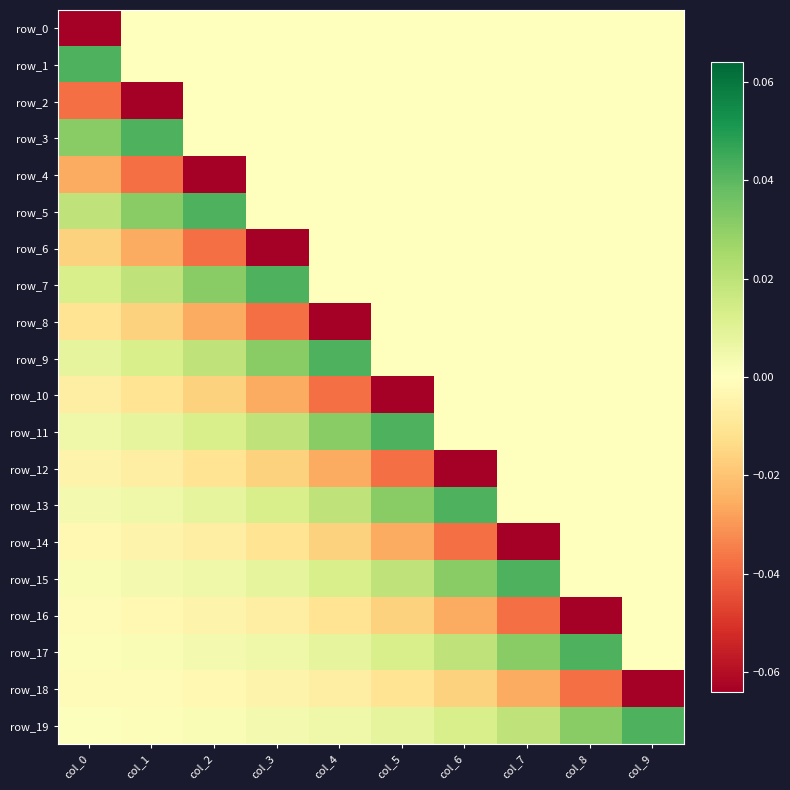

Reading left to right, extract all data points from this chart.

row_0: -0.1	0.0	0.0	0.0	0.0	0.0	0.0	0.0	0.0	0.0
row_1: 0.0	0.0	0.0	0.0	0.0	0.0	0.0	0.0	0.0	0.0
row_2: -0.0	-0.1	0.0	0.0	0.0	0.0	0.0	0.0	0.0	0.0
row_3: 0.0	0.0	0.0	0.0	0.0	0.0	0.0	0.0	0.0	0.0
row_4: -0.0	-0.0	-0.1	0.0	0.0	0.0	0.0	0.0	0.0	0.0
row_5: 0.0	0.0	0.0	0.0	0.0	0.0	0.0	0.0	0.0	0.0
row_6: -0.0	-0.0	-0.0	-0.1	0.0	0.0	0.0	0.0	0.0	0.0
row_7: 0.0	0.0	0.0	0.0	0.0	0.0	0.0	0.0	0.0	0.0
row_8: -0.0	-0.0	-0.0	-0.0	-0.1	0.0	0.0	0.0	0.0	0.0
row_9: 0.0	0.0	0.0	0.0	0.0	0.0	0.0	0.0	0.0	0.0
row_10: -0.0	-0.0	-0.0	-0.0	-0.0	-0.1	0.0	0.0	0.0	0.0
row_11: 0.0	0.0	0.0	0.0	0.0	0.0	0.0	0.0	0.0	0.0
row_12: -0.0	-0.0	-0.0	-0.0	-0.0	-0.0	-0.1	0.0	0.0	0.0
row_13: 0.0	0.0	0.0	0.0	0.0	0.0	0.0	0.0	0.0	0.0
row_14: -0.0	-0.0	-0.0	-0.0	-0.0	-0.0	-0.0	-0.1	0.0	0.0
row_15: 0.0	0.0	0.0	0.0	0.0	0.0	0.0	0.0	0.0	0.0
row_16: -0.0	-0.0	-0.0	-0.0	-0.0	-0.0	-0.0	-0.0	-0.1	0.0
row_17: 0.0	0.0	0.0	0.0	0.0	0.0	0.0	0.0	0.0	0.0
row_18: -0.0	-0.0	-0.0	-0.0	-0.0	-0.0	-0.0	-0.0	-0.0	-0.1
row_19: 0.0	0.0	0.0	0.0	0.0	0.0	0.0	0.0	0.0	0.0